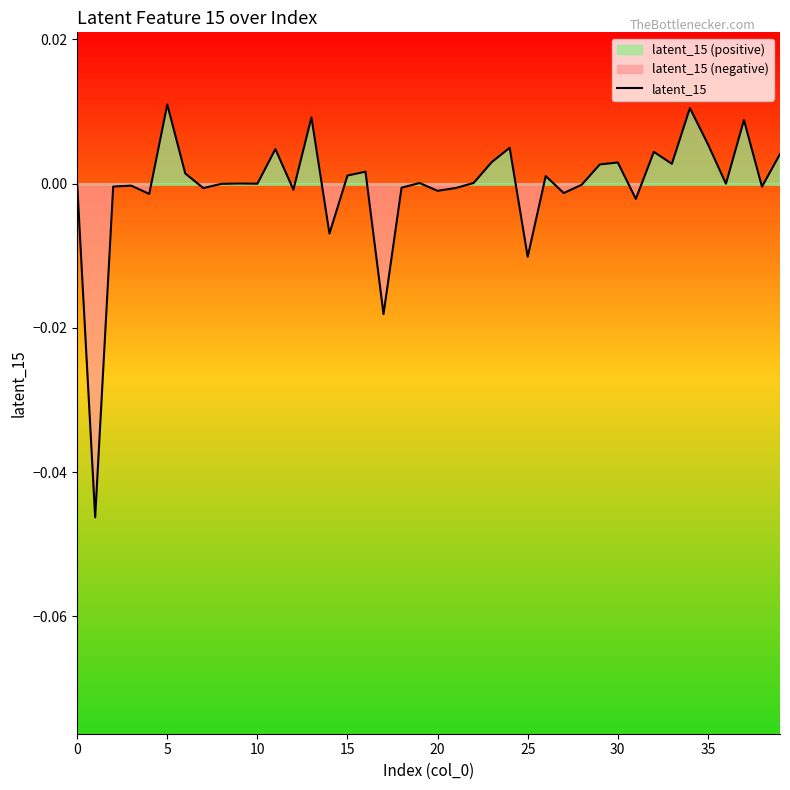

The value at 38 is -0.0. True or false?

True